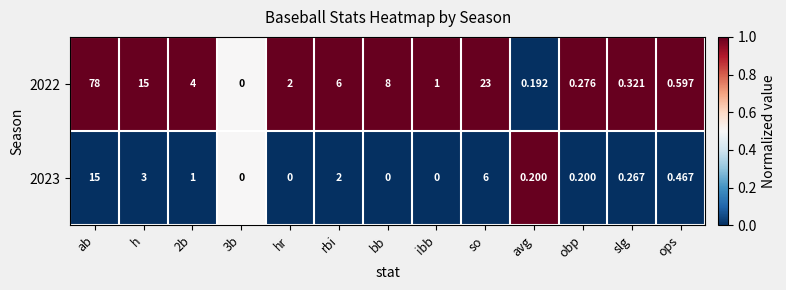

At ops, list the series in order from smallest to largest.

2023, 2022